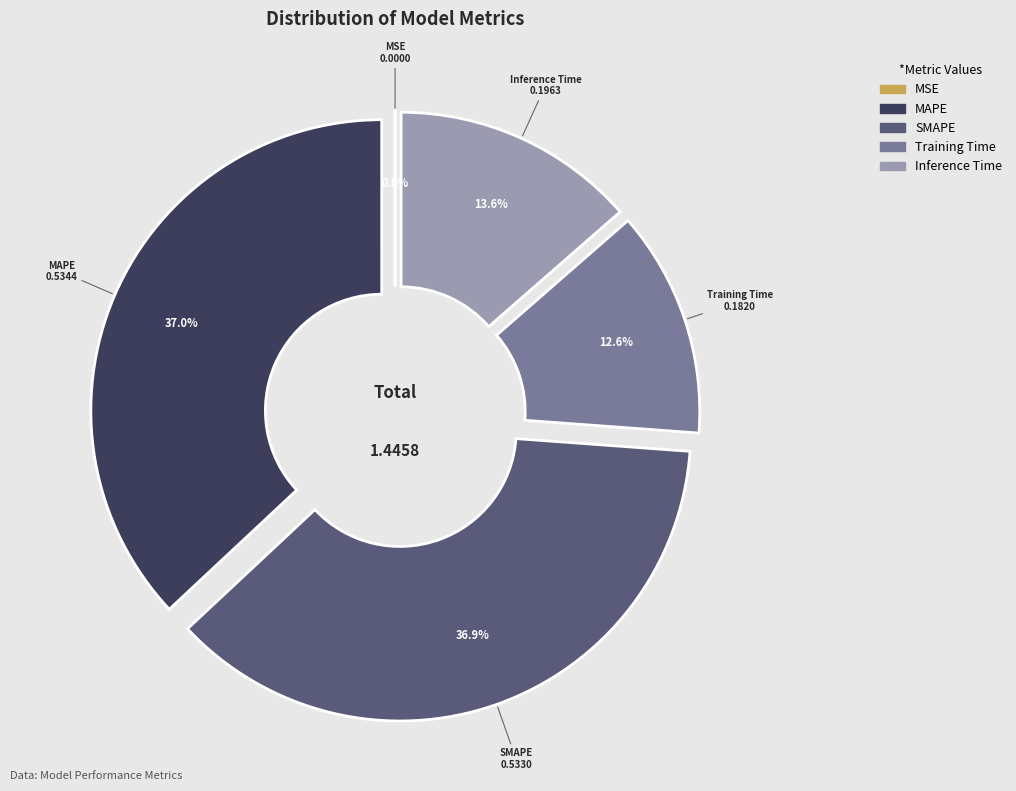

True or false: MAPE accounts for 31% of the total.

False